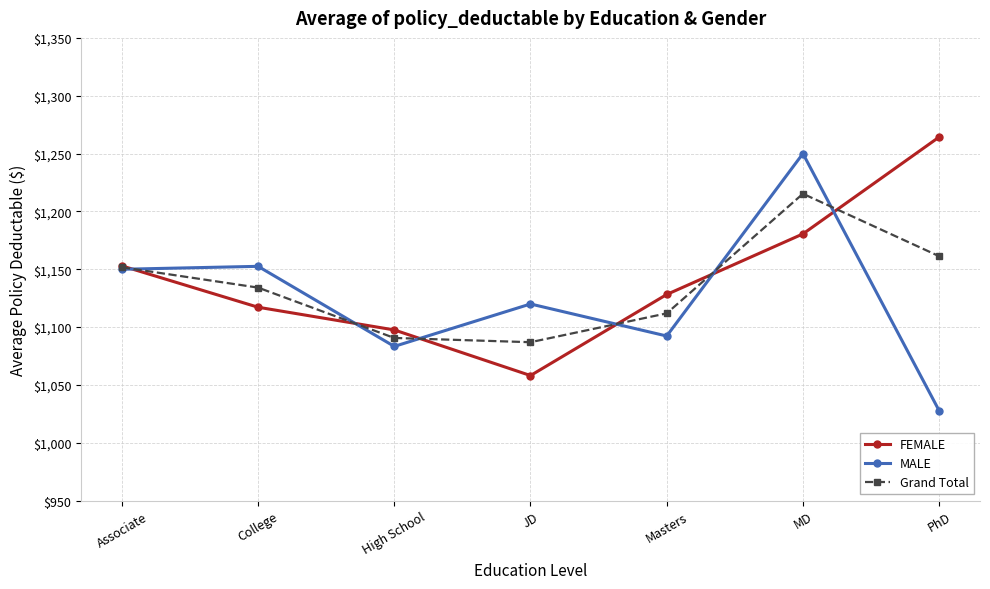

At College, list the series in order from largest to smallest.

MALE, Grand Total, FEMALE